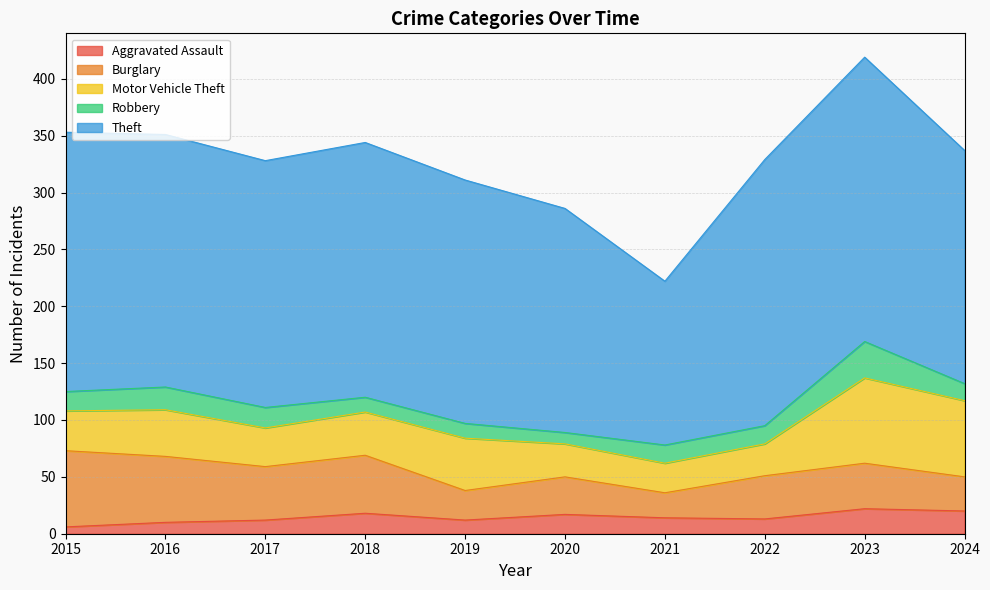

Which series has the largest range (max minus min)?

Theft